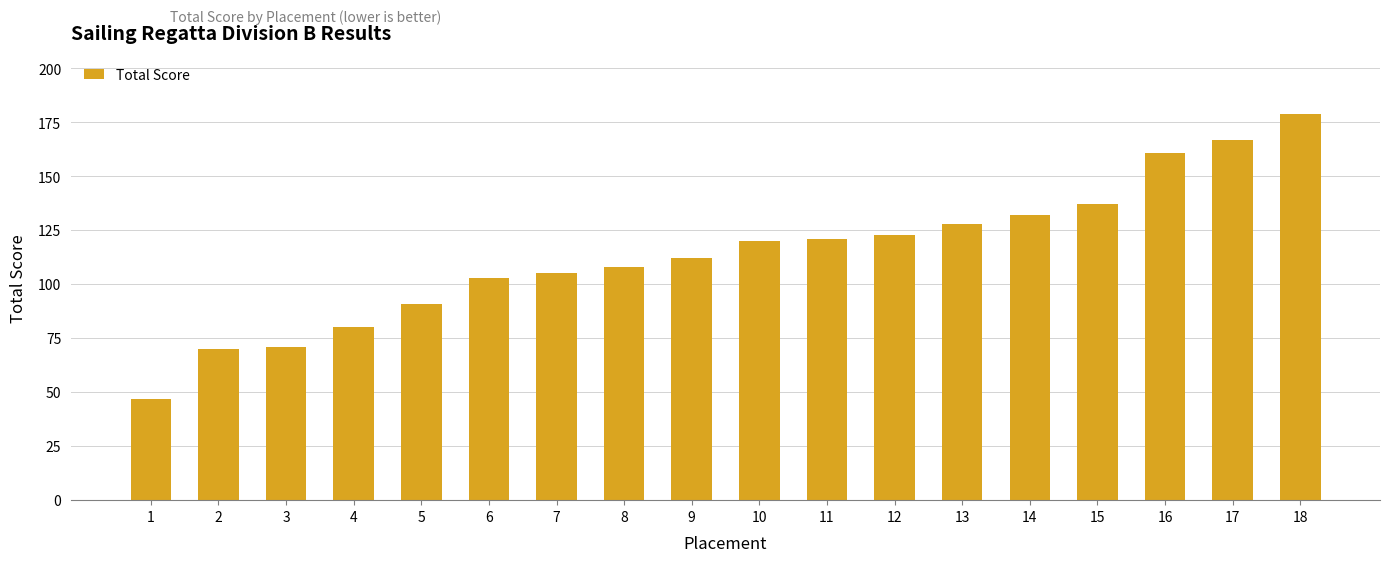

What is the sum of all values?

2055